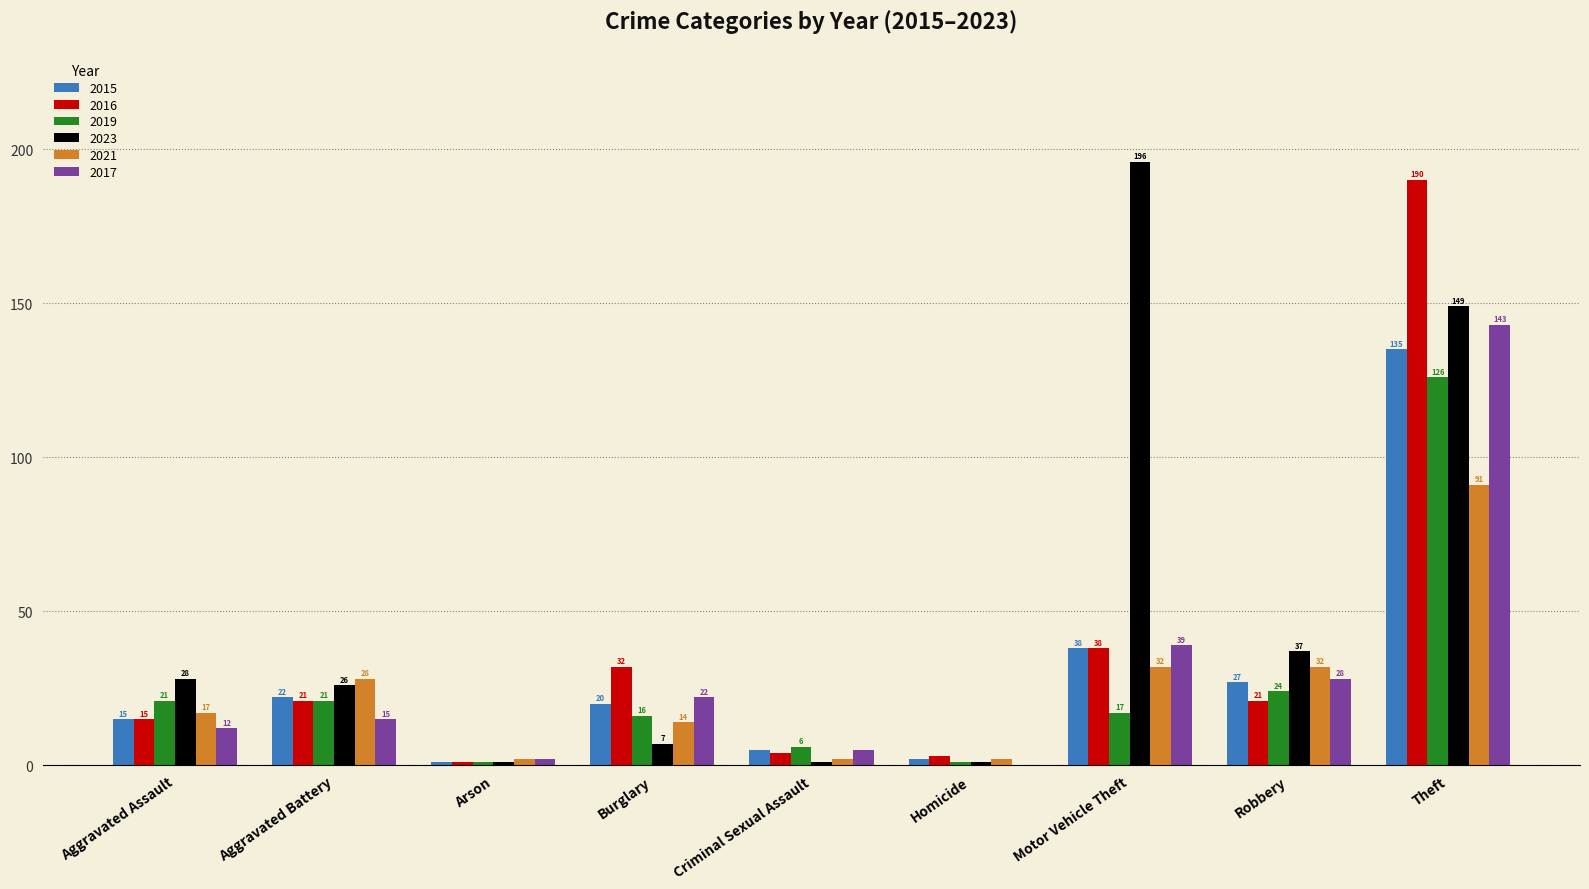

Is it true that 2019 equals 166 at Theft?

False